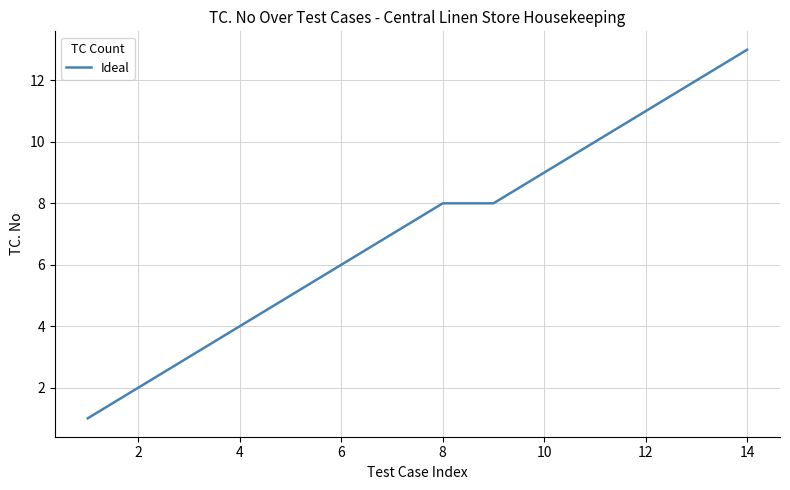

What is the difference between the maximum and minimum values?

12